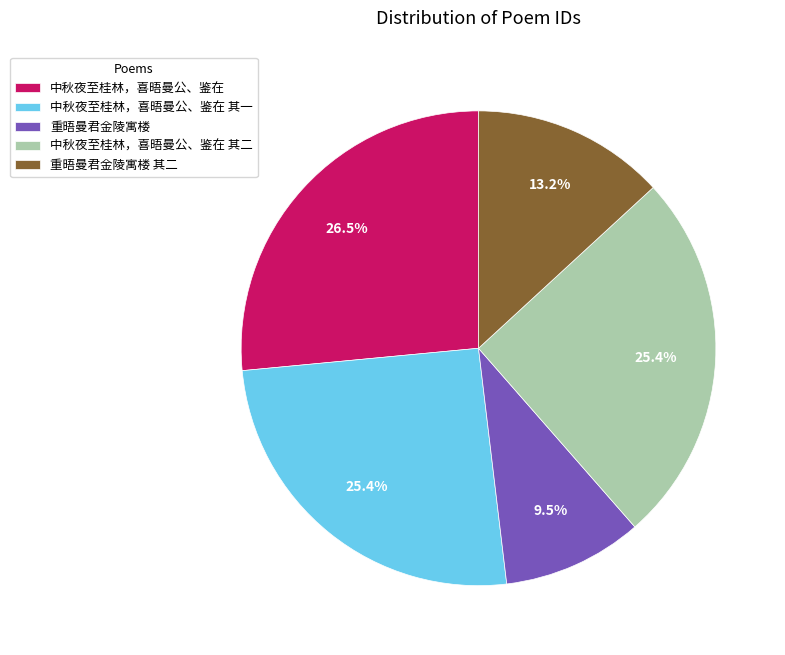

Does any single category account for the majority?

No